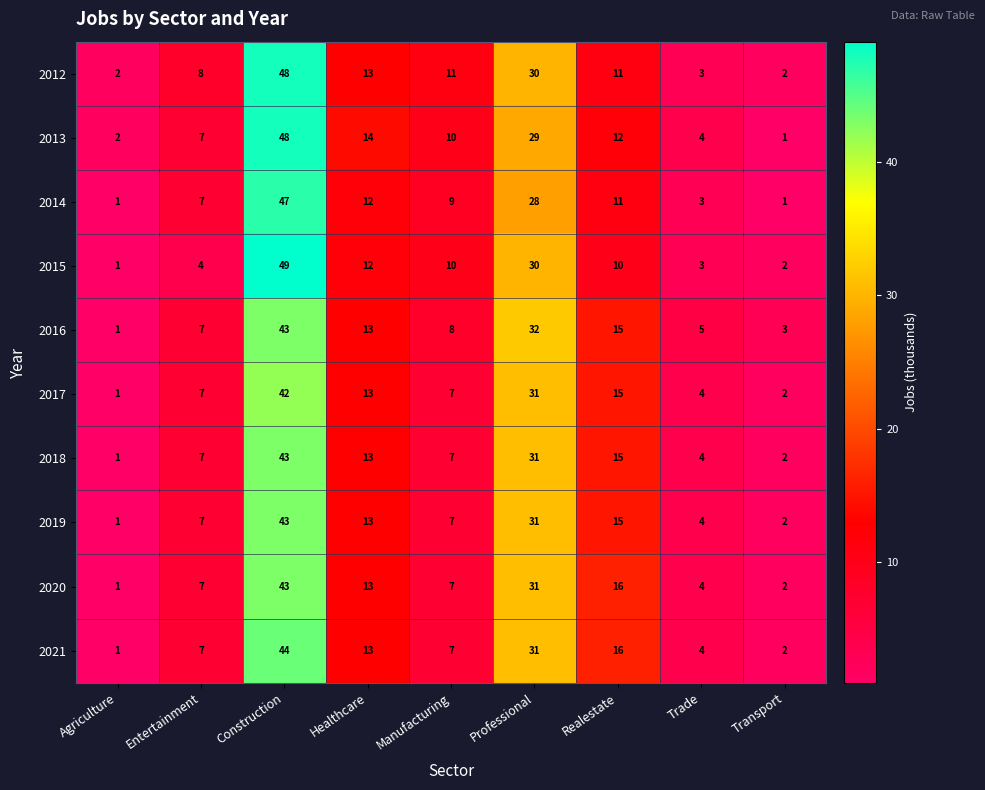

What is the spread (max minus min) of values at Agriculture?

1